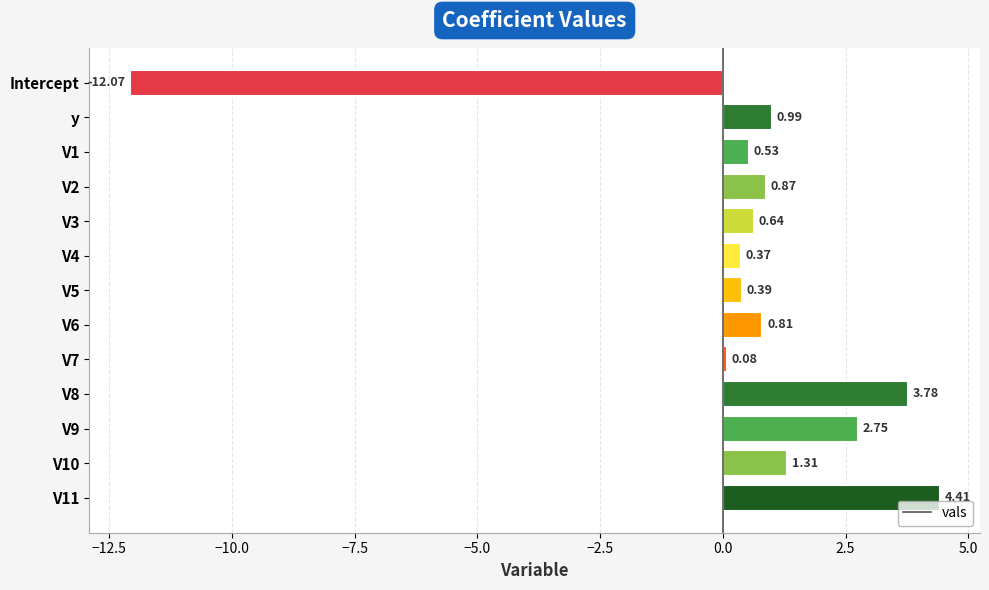

Are the bars horizontal?

Yes